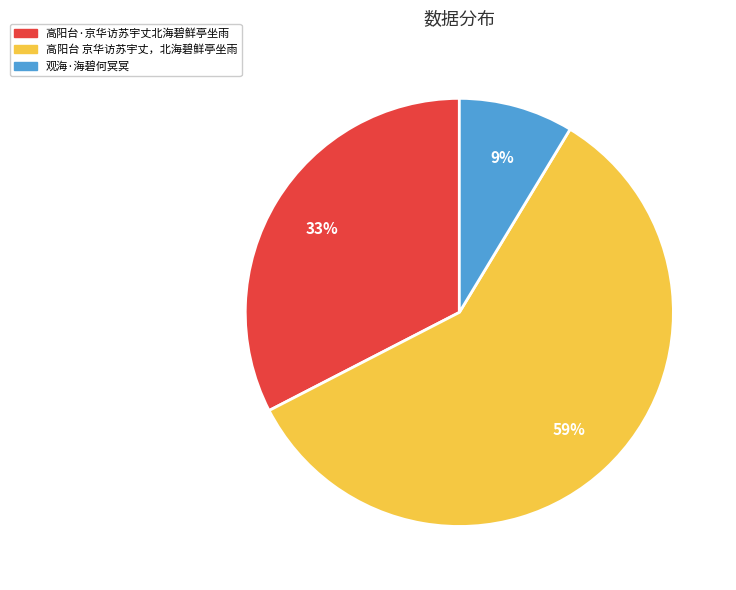

Which has a higher value, 观海·海碧何冥冥 or 高阳台 京华访苏宇丈，北海碧鲜亭坐雨?

高阳台 京华访苏宇丈，北海碧鲜亭坐雨